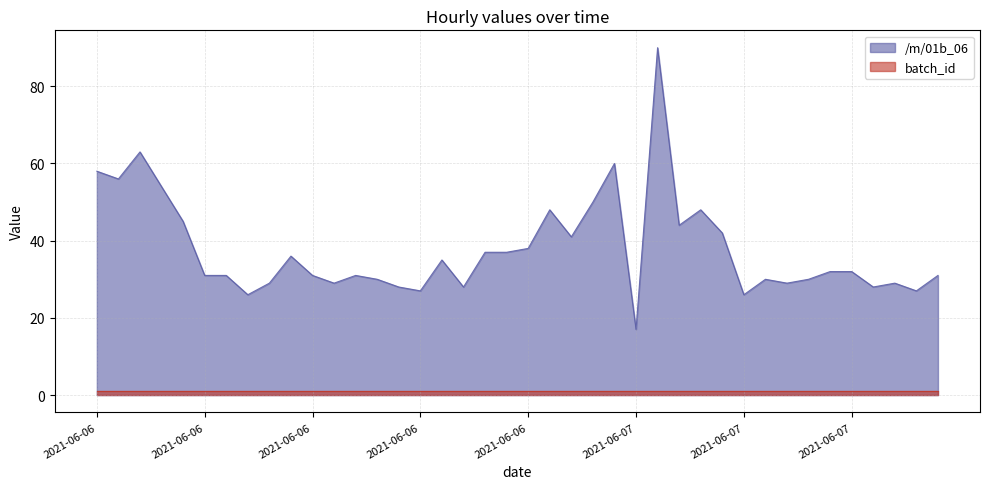

Is it true that the value at 2021-06-07 09:00:00 is 30?

True